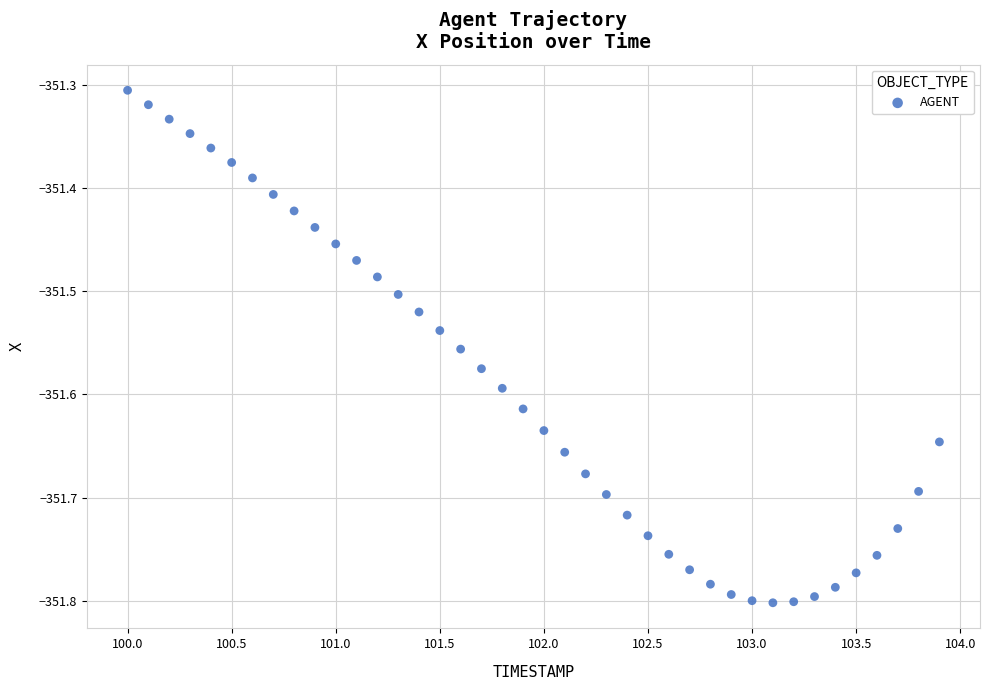

What is the range of X values (max minus min)?

3.9